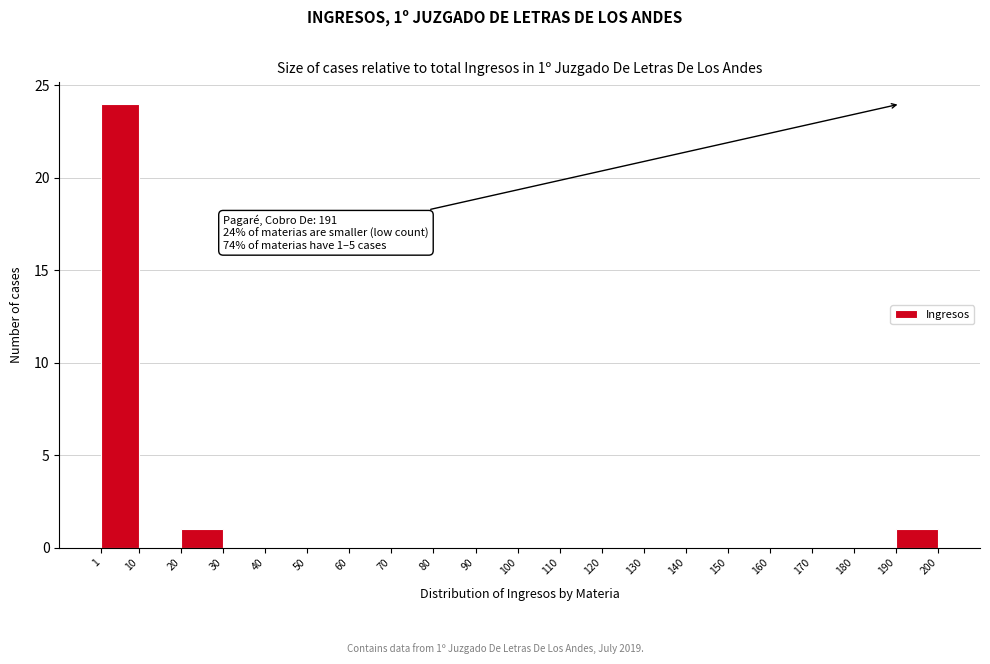

Which range on the x-axis has the tallest bar?

1 to 10